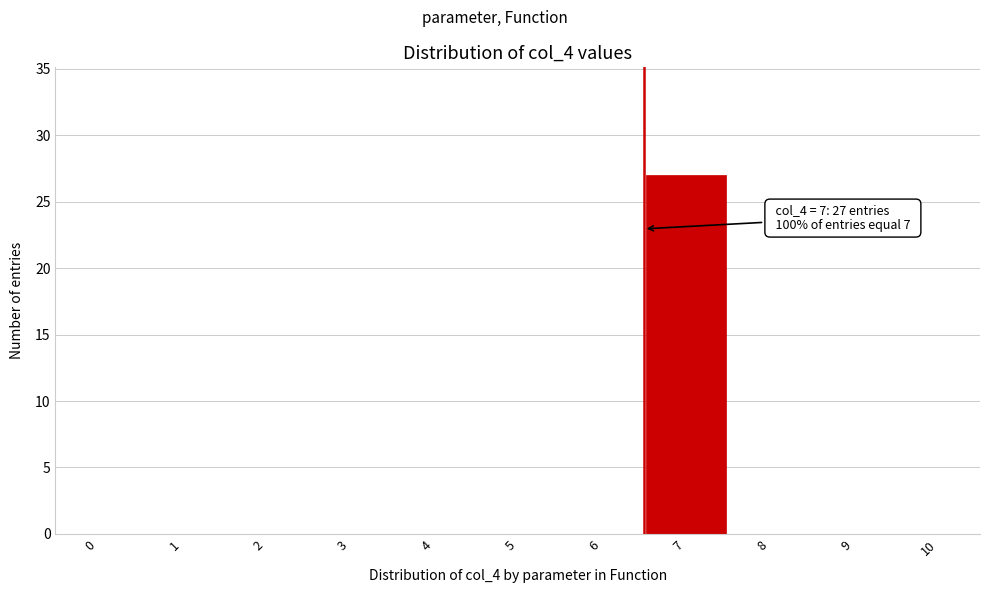

Reading left to right, list all the values displayed in this chart.

0=0	1=0	2=0	3=0	4=0	5=0	6=0	7=27	8=0	9=0	10=0